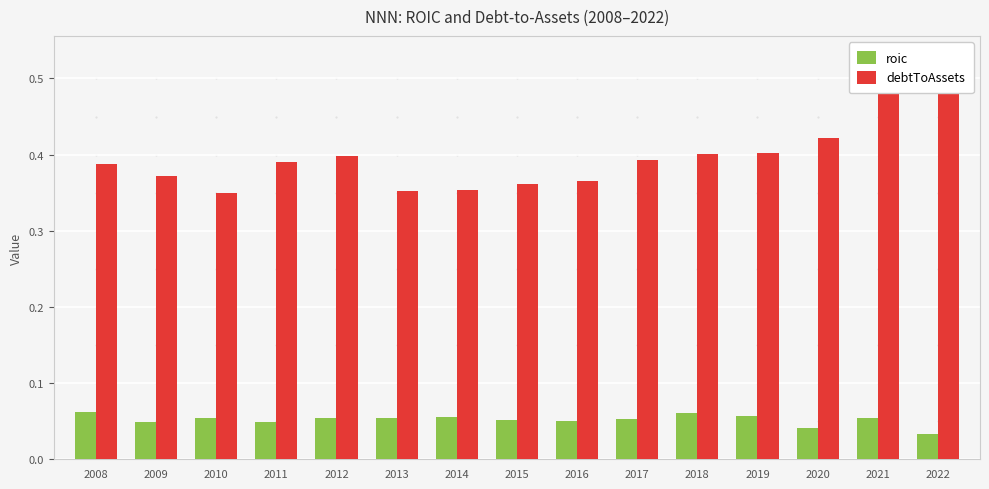

Rank the categories by debtToAssets value from lowest to highest.

2010, 2013, 2014, 2015, 2016, 2009, 2008, 2011, 2017, 2012, 2018, 2019, 2020, 2022, 2021